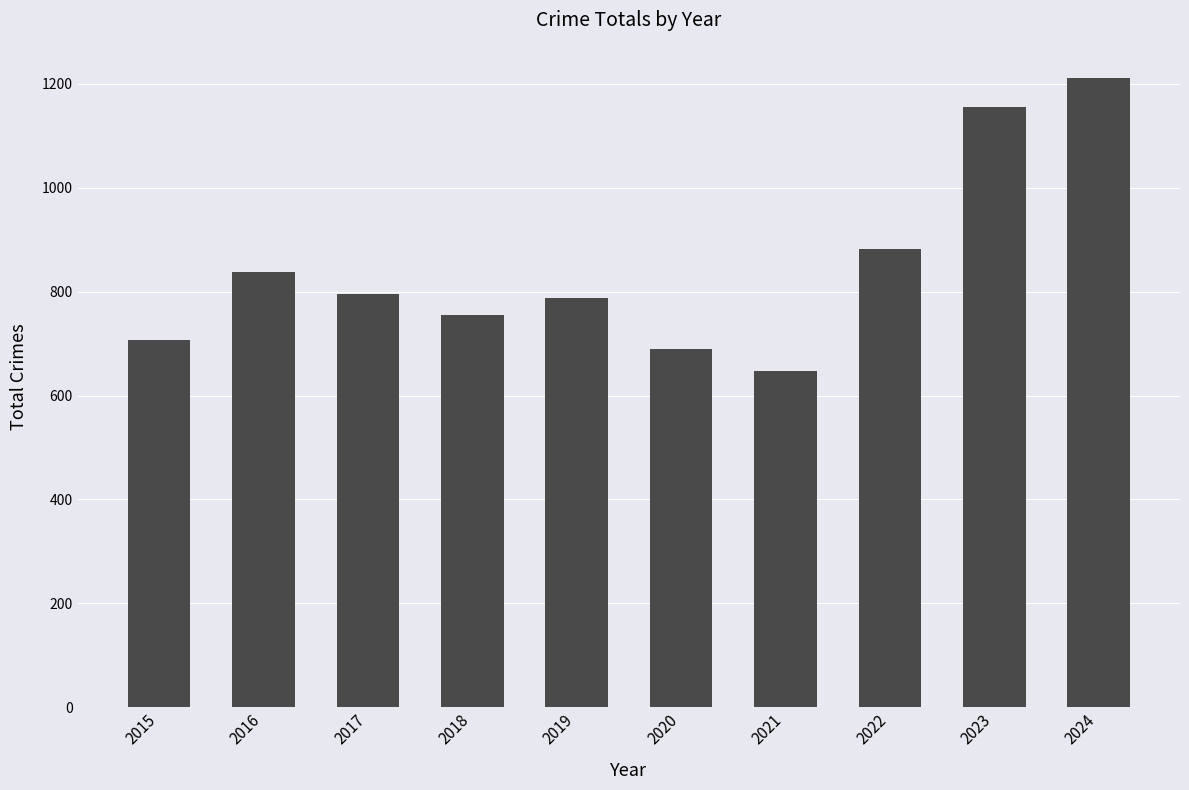

What is the minimum value shown in the chart?

648